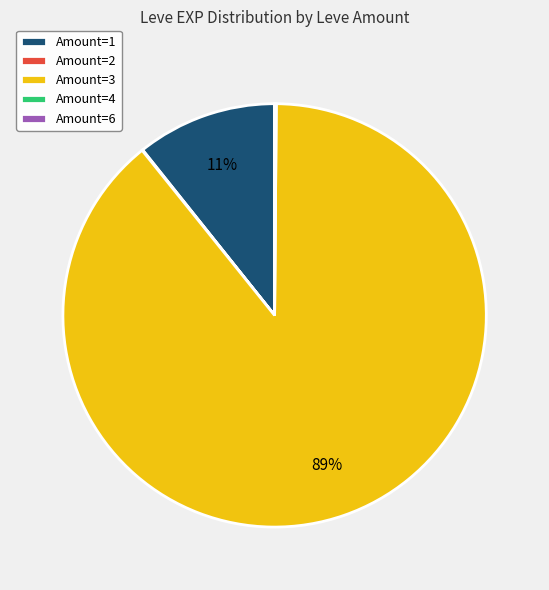

The Amount=3 slice represents 89% of the pie. True or false?

True